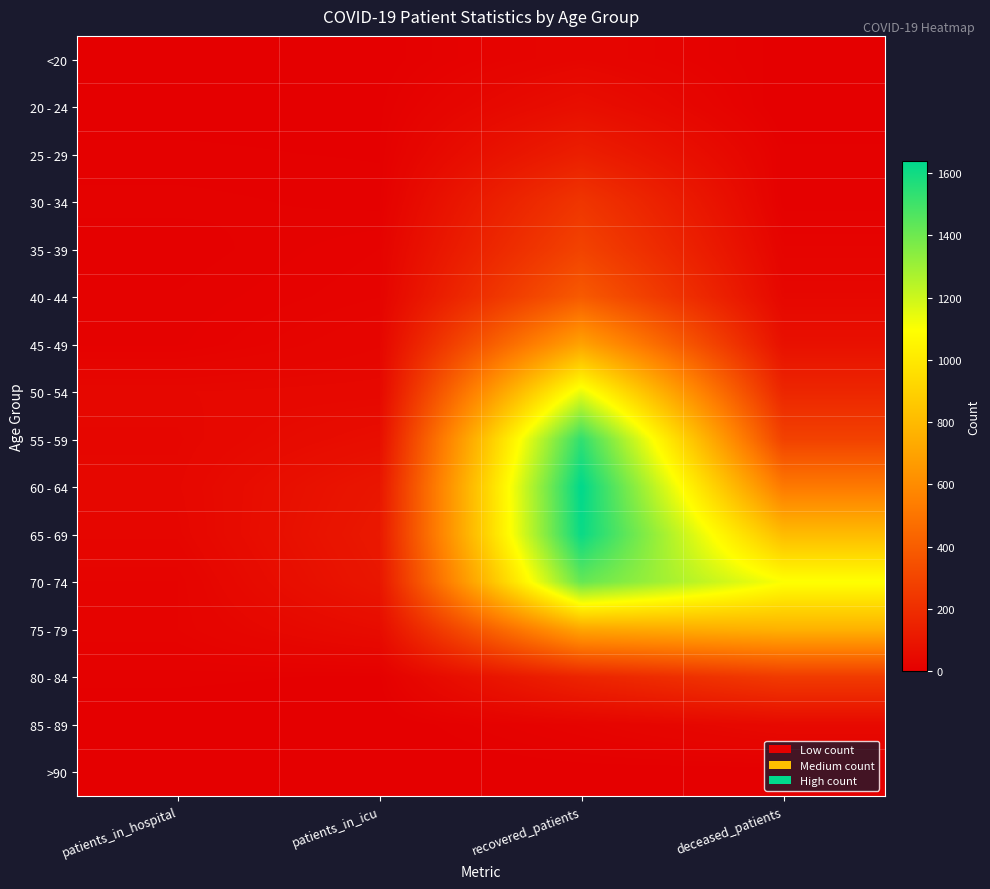

How many data points does each series have?

4